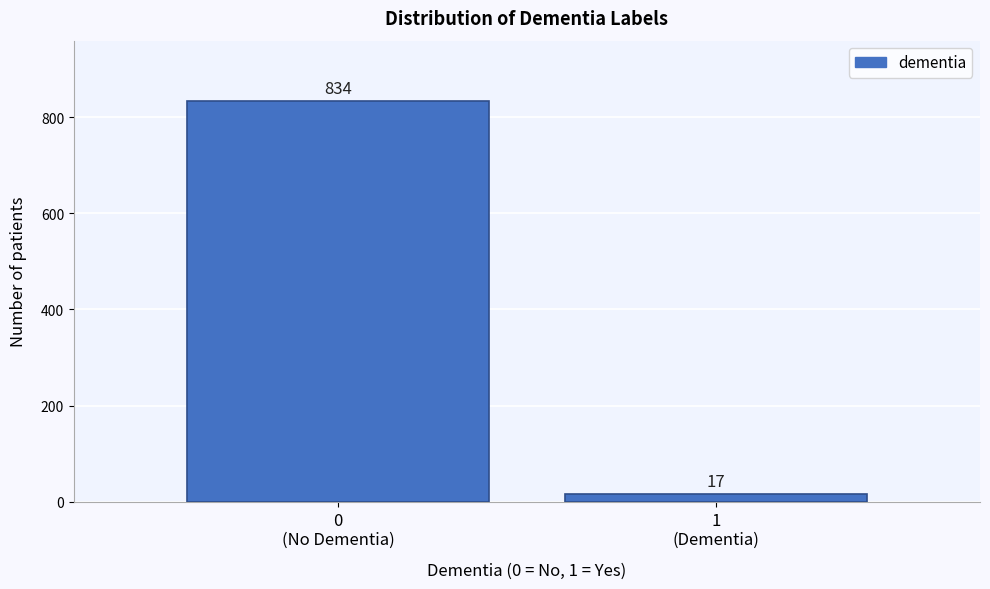

Reading left to right, extract all data points from this chart.

834	17